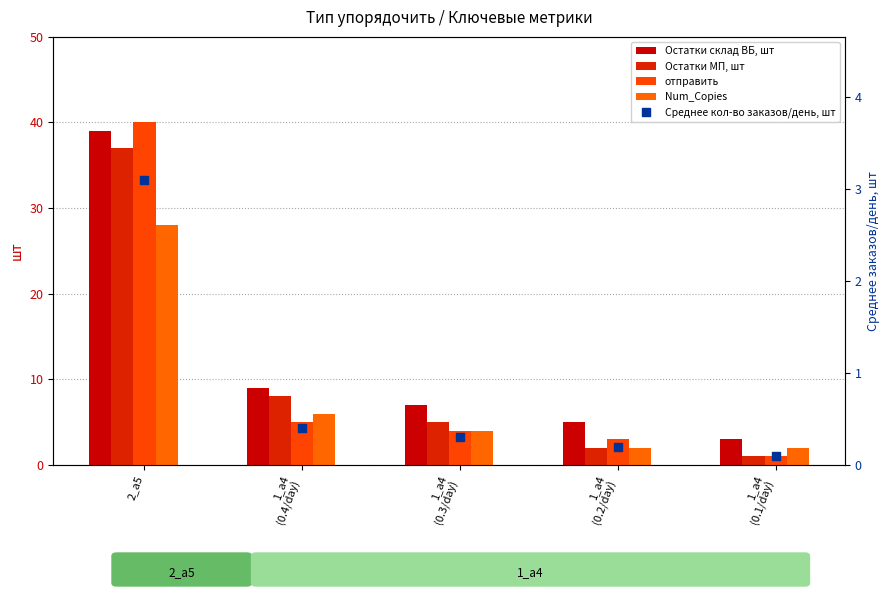

Which series reaches the maximum Y coordinate?

отправить